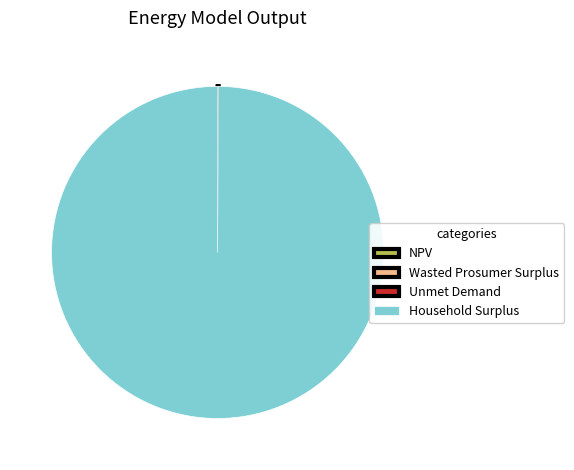

Is it true that Household Surplus is 89% of the pie?

False